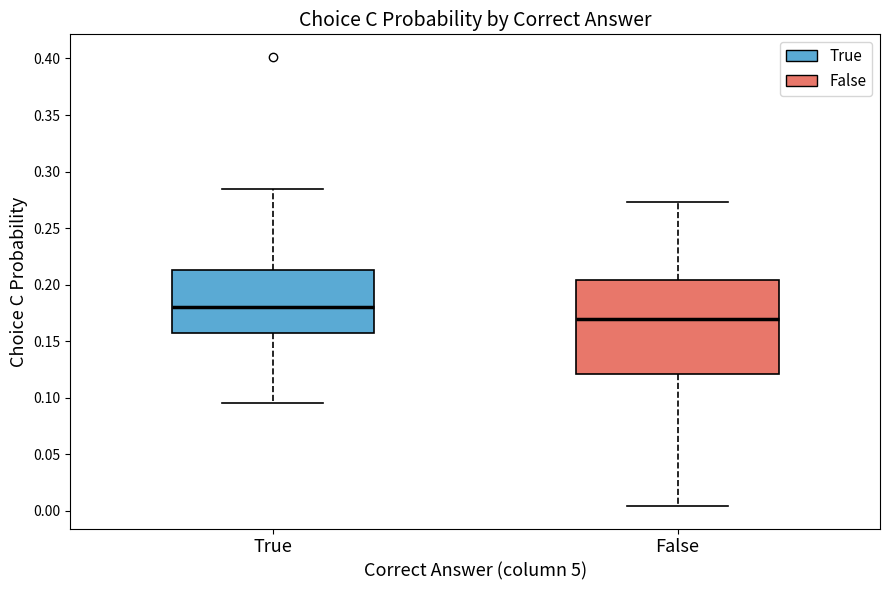

Comparing the boxes themselves (not the whiskers), which one is the tallest?

False